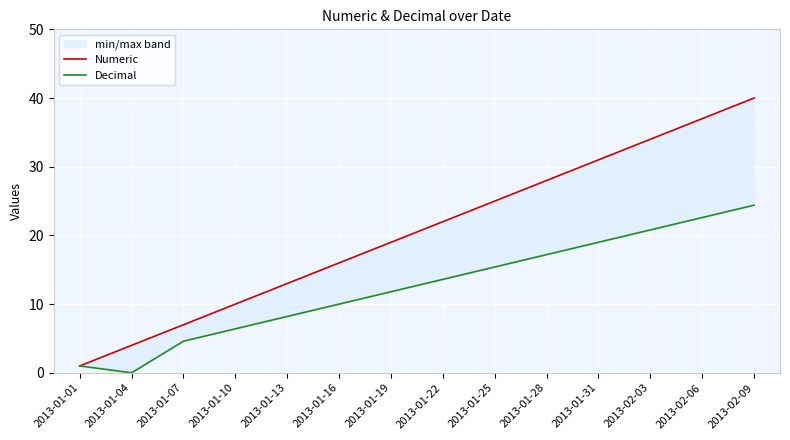

List the labels in order of Numeric value, largest first.

2013-02-09, 2013-02-06, 2013-02-03, 2013-01-31, 2013-01-28, 2013-01-25, 2013-01-22, 2013-01-19, 2013-01-16, 2013-01-13, 2013-01-10, 2013-01-07, 2013-01-04, 2013-01-01